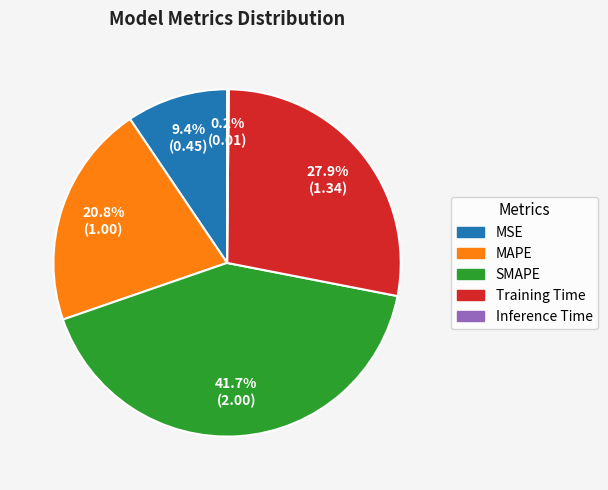

To the nearest percent, what is the combined percentage of Training Time and MAPE?

49%